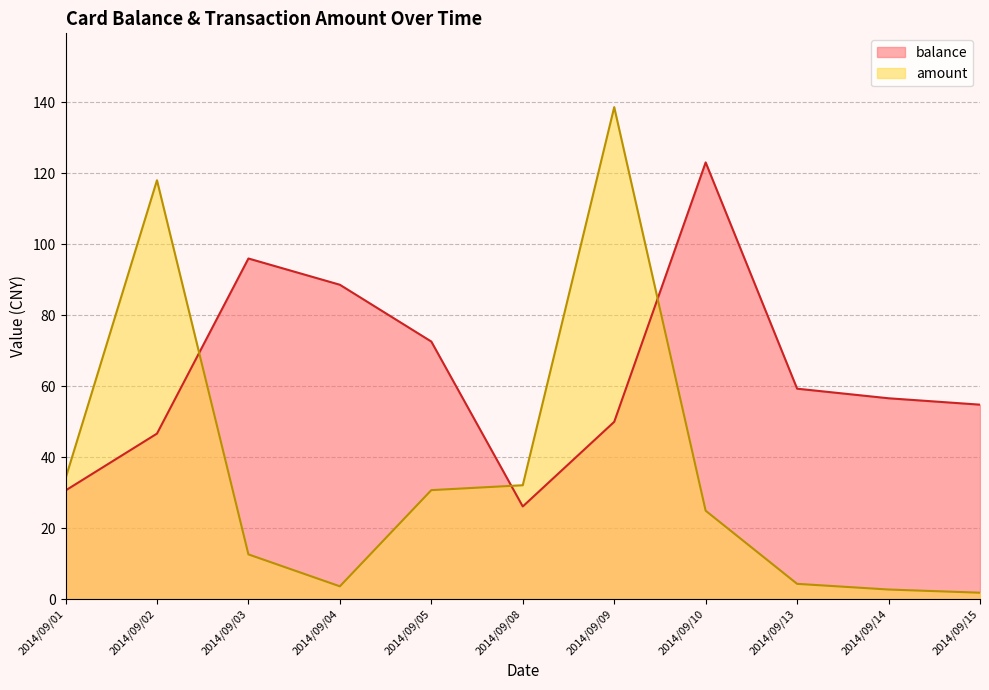

Is it true that amount equals 2.7 at 2014/09/14?

True